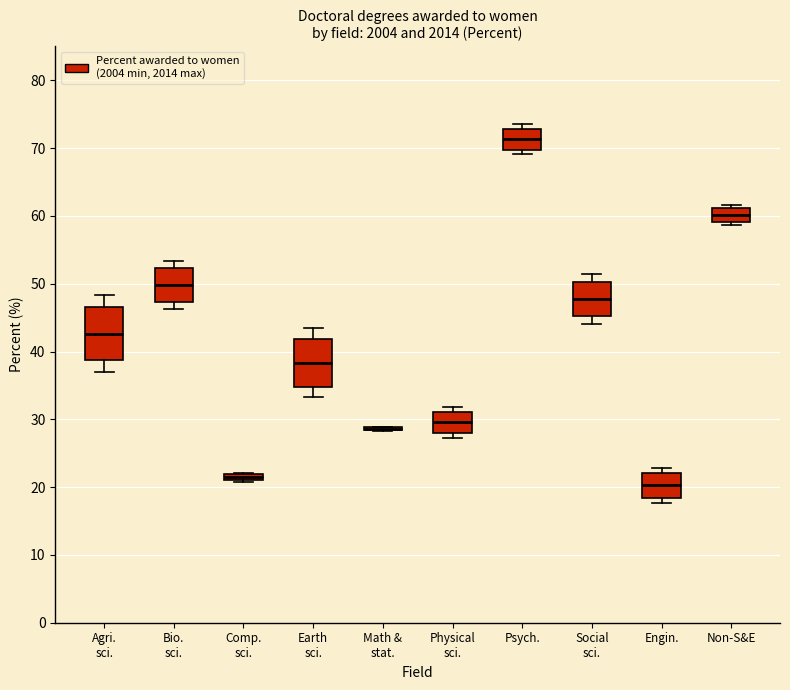

Where does the upper whisker of the box for Earth sci. end on the y-axis? The values are not printed on the chart, so give them approximately, as read against the axis.

43